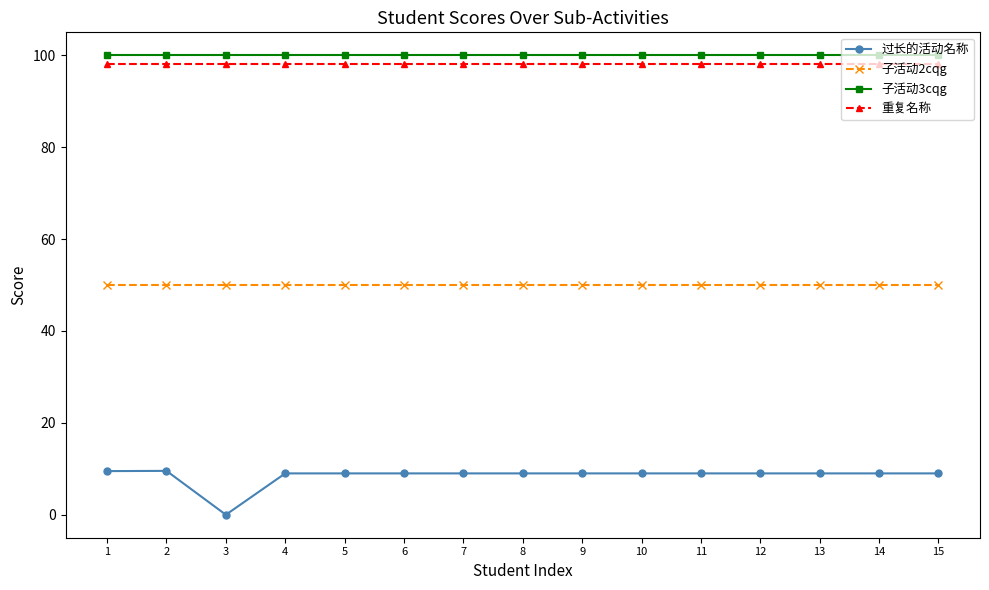

At which category does 过长的活动名称 reach its first local valley?

3